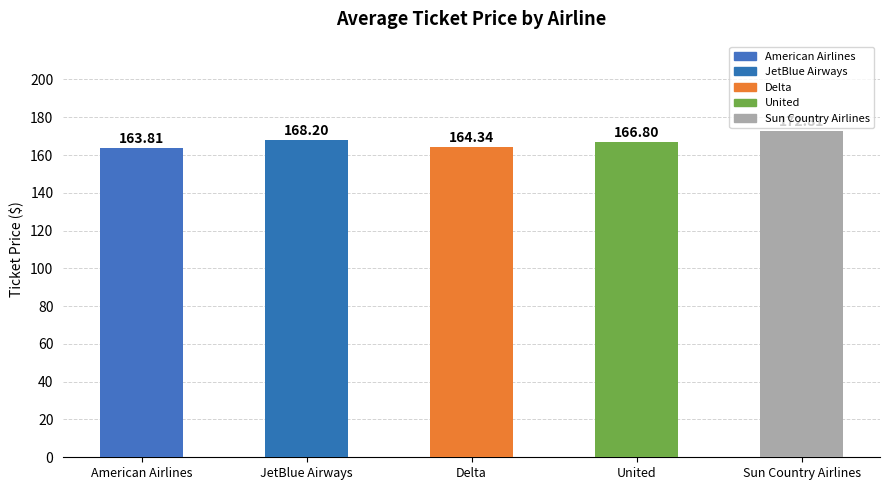

At which label does the data first exceed 166?

JetBlue Airways